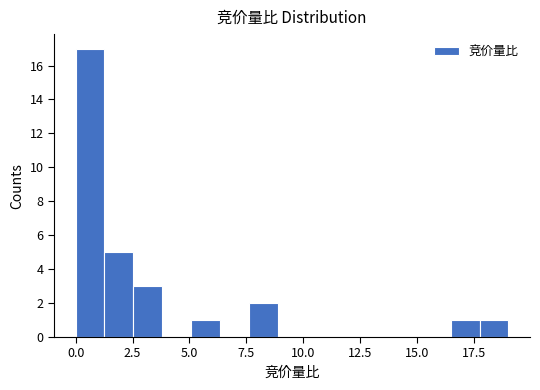

Read against the x-axis, roughly where is the centre of the tallest bar?

0.5